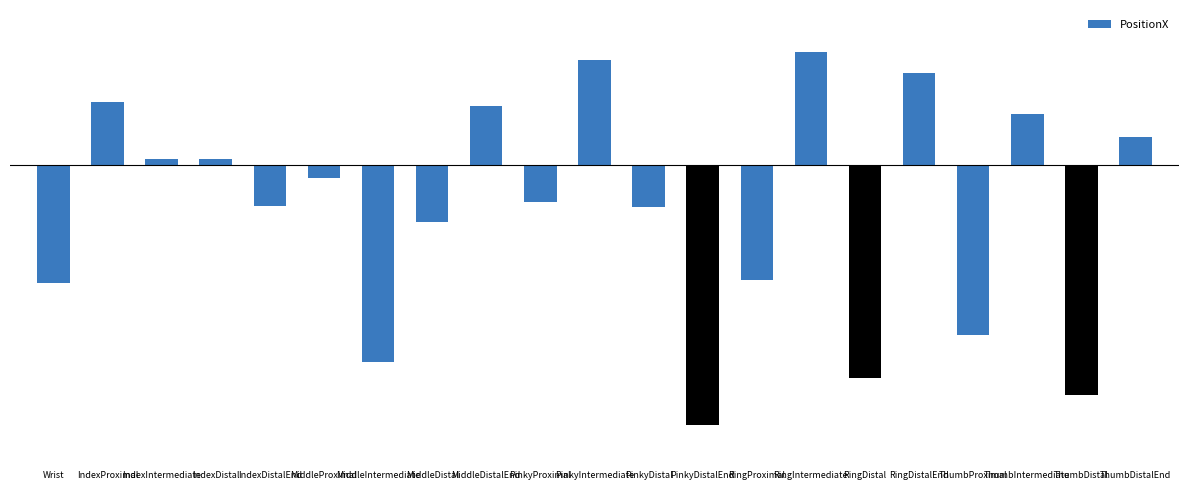

What is the change in value from IndexDistal to MiddleDistalEnd?

+0.1